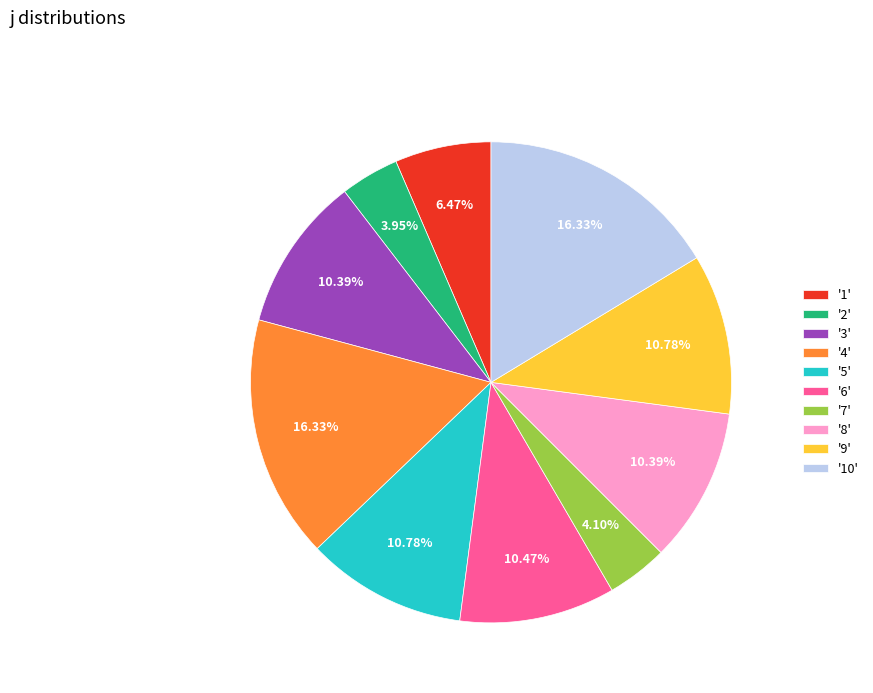

Do '8' and '10' together represent more than half of the pie?

No